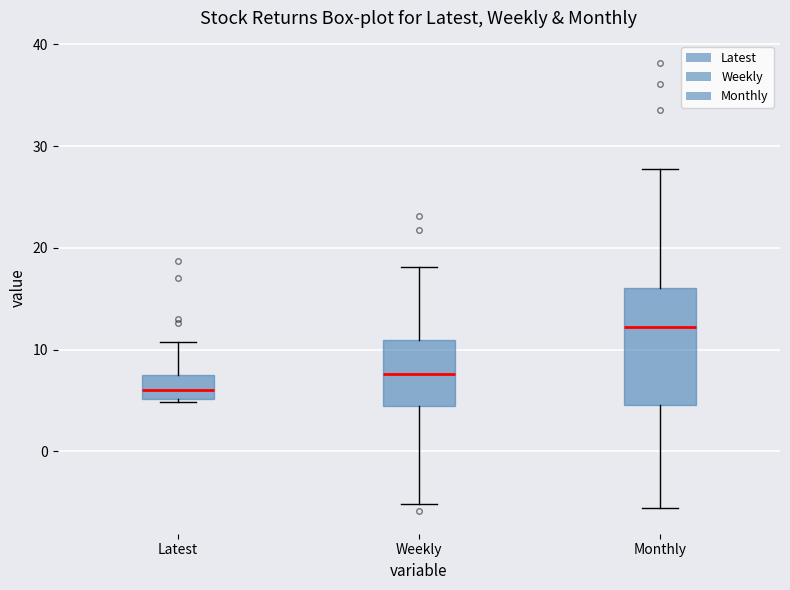

Reading left to right, transcribe this box plot: for each box, give where its median line is, the range the box spans, and where its two whiskers end, as read against the y-axis. The values are not printed on the chart, so give them approximately, as read against the axis.

Latest: median 6, box 5 to 7, whiskers 5 to 11
Weekly: median 8, box 4 to 11, whiskers -5 to 18
Monthly: median 12, box 5 to 16, whiskers -6 to 28